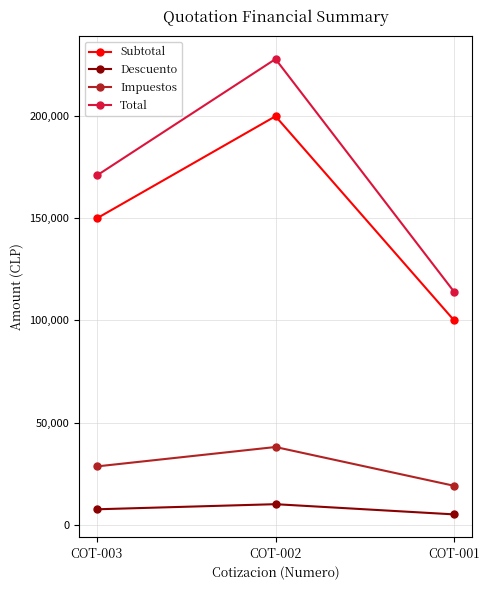

Which series changed the most between COT-003 and COT-001?

Total